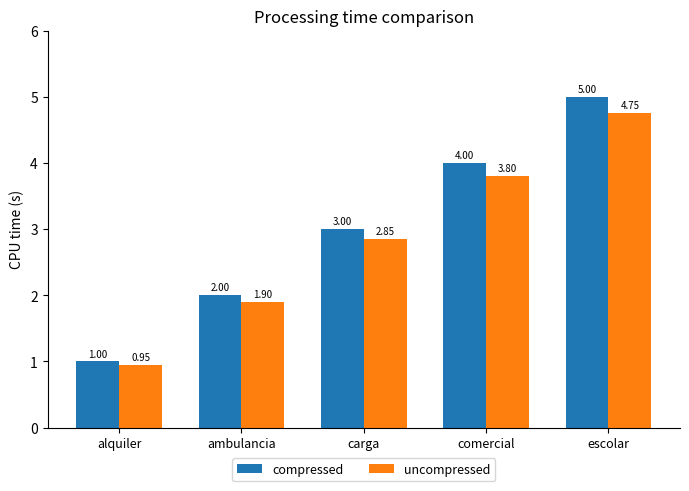

What is the maximum value for compressed?

5.0